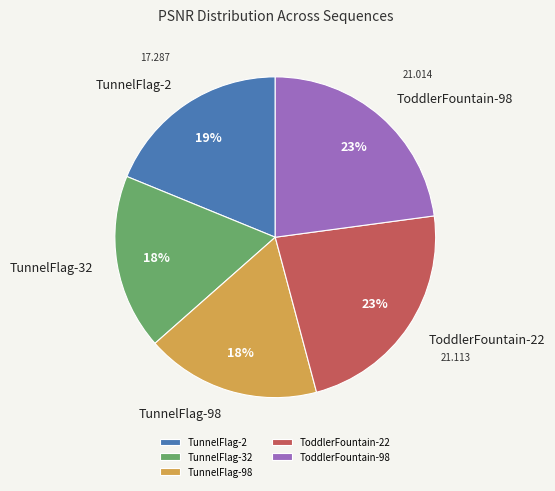

True or false: TunnelFlag-98 accounts for 18% of the total.

True